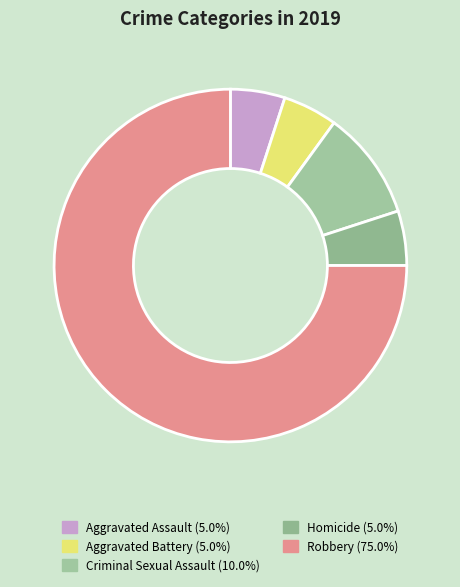

Which slice is the smallest?

Aggravated Assault